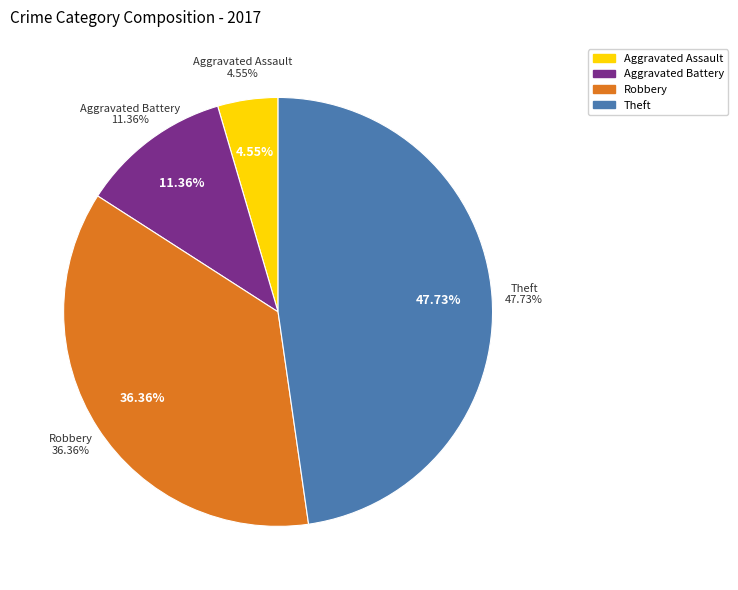

How many slices are in this pie chart?

4